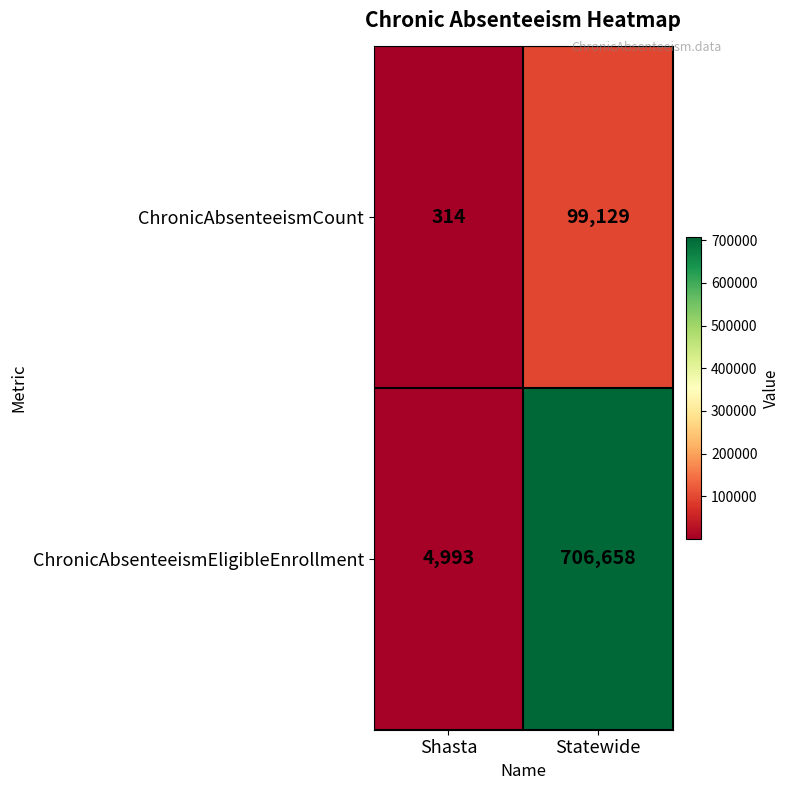

Read the ChronicAbsenteeismEligibleEnrollment value at Shasta, to the nearest 50.

5000